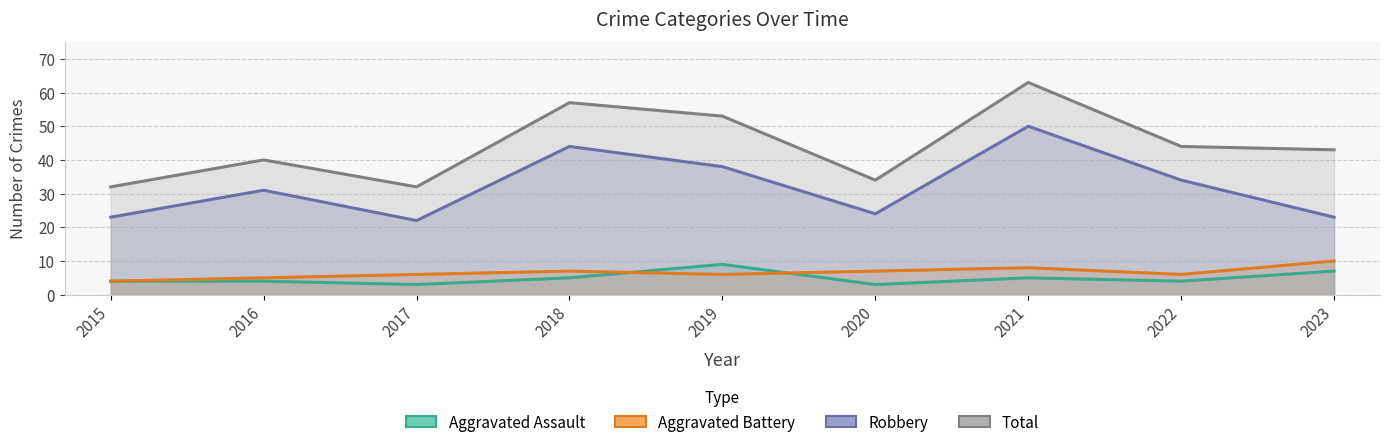

What is the value of the Aggravated Assault point at the 4th from the left?

5